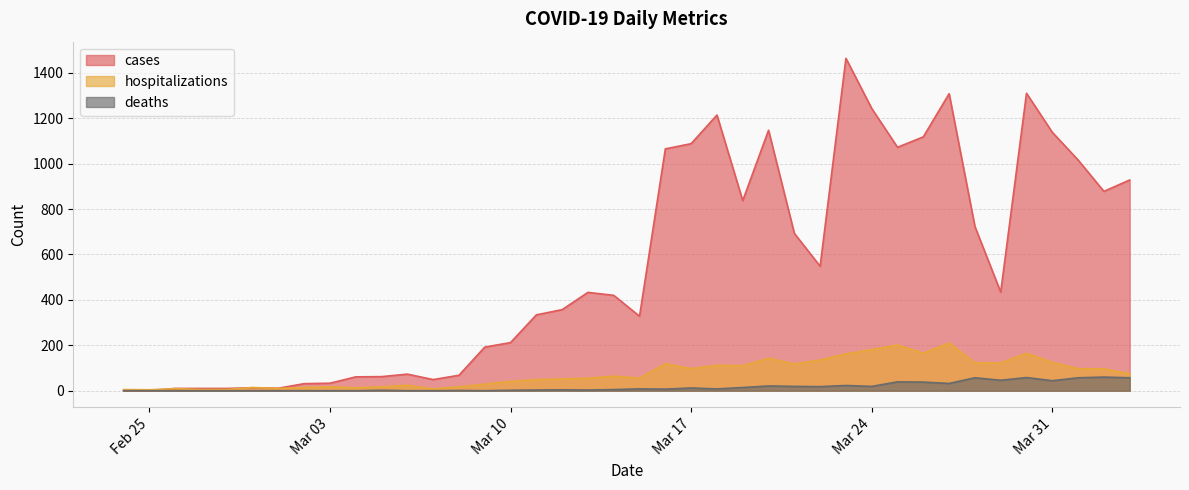

How many categories are shown in the chart?

40